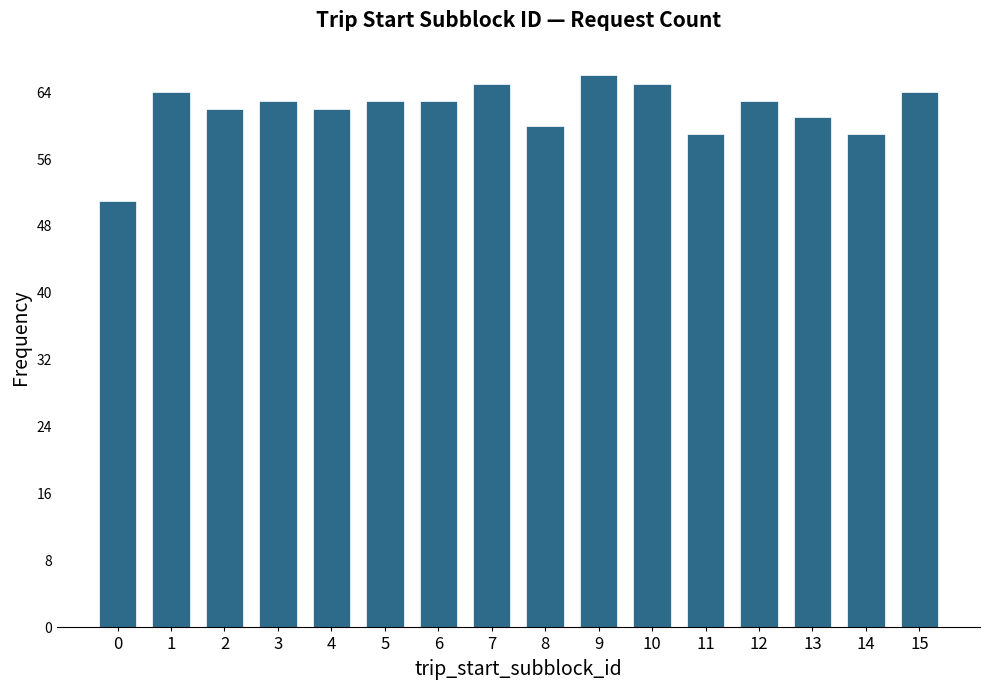

What is the approximate value at 7, to the nearest 5?

65